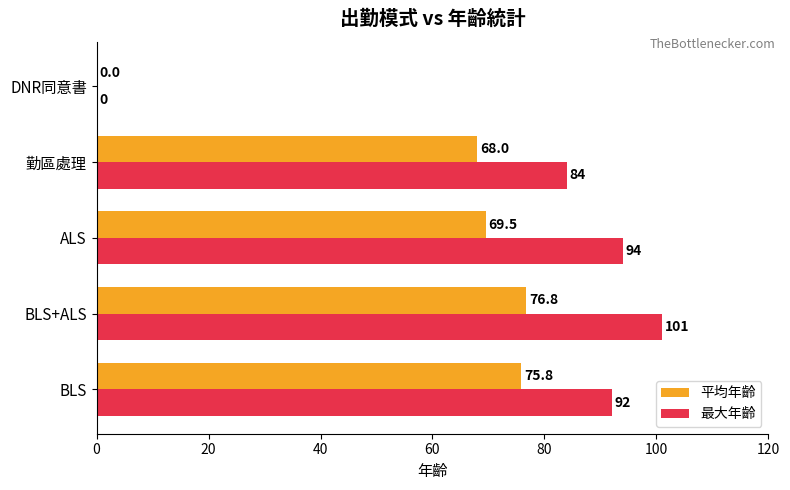

What is the sum of all 最大年齡 values?

371.0